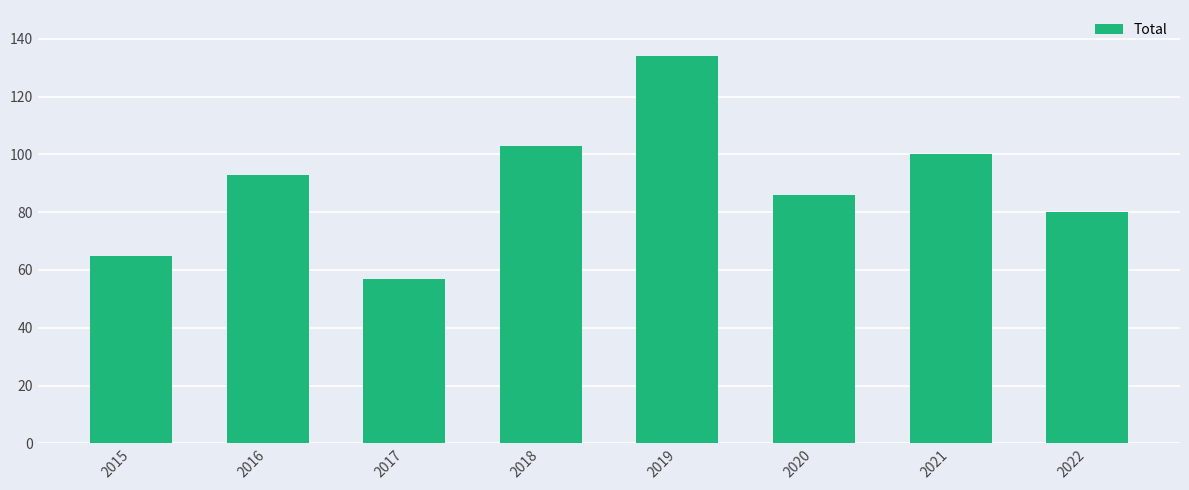

At which label is the value closest to 95?

2016